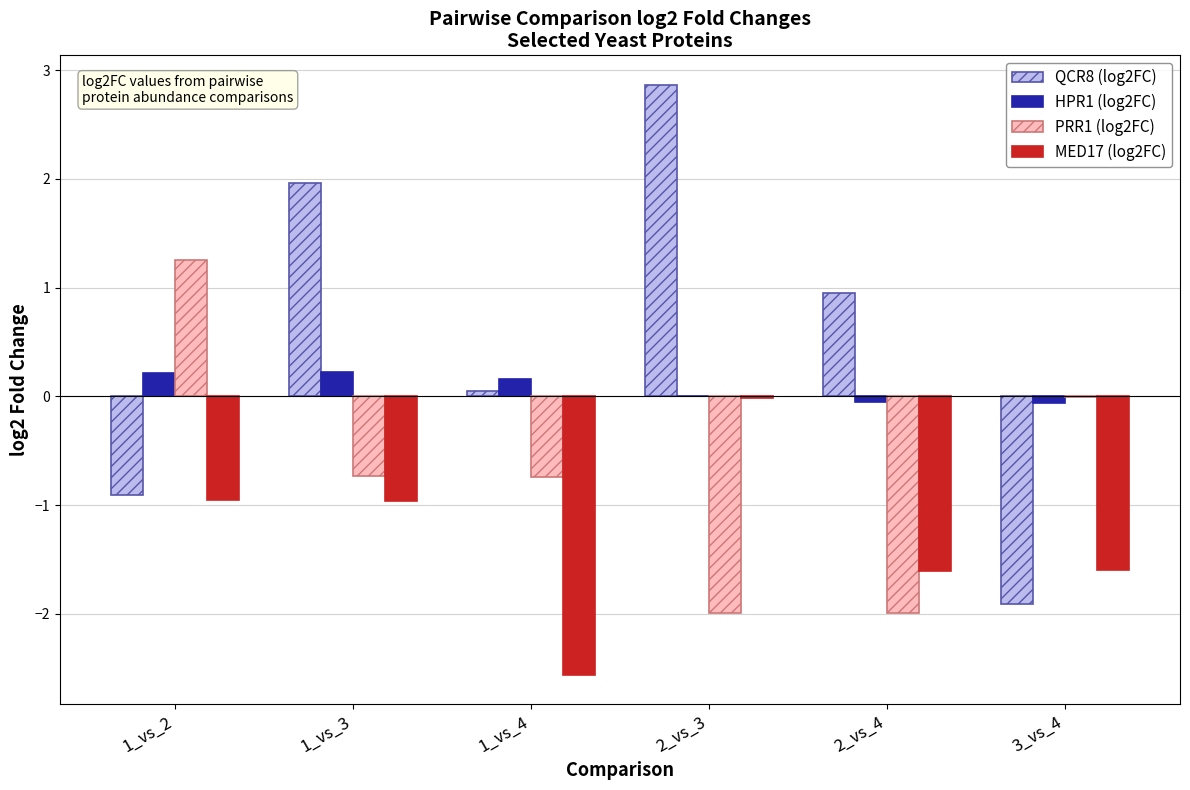

Between 1_vs_2 and 1_vs_4, which series saw the biggest shift?

PRR1 (log2FC)